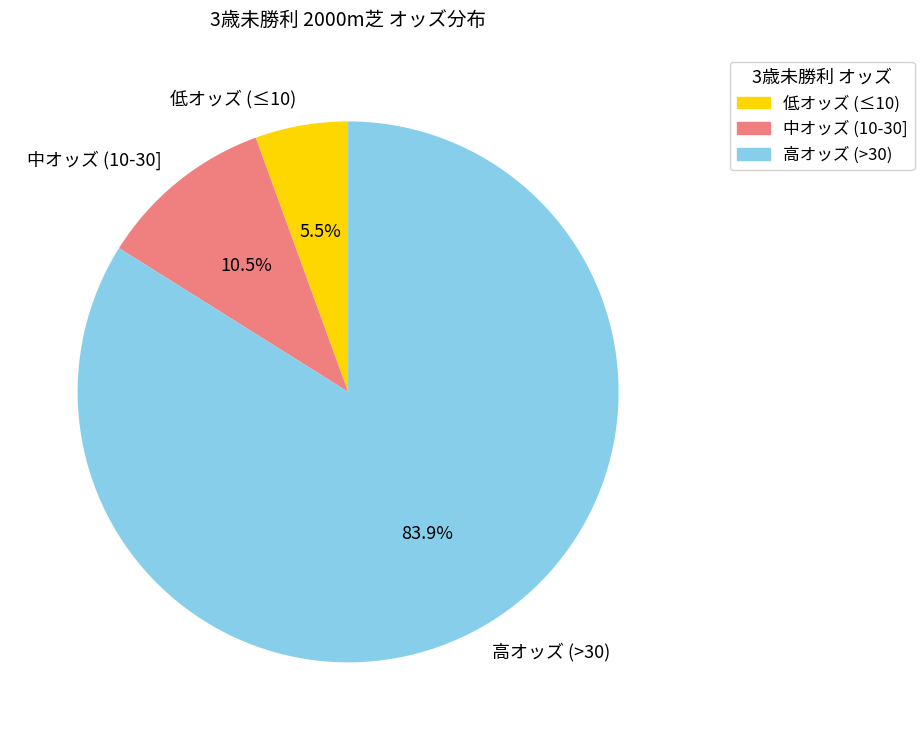

What is the ratio of the value at 中オッズ (10-30] to the value at 低オッズ (≤10)?

1.9